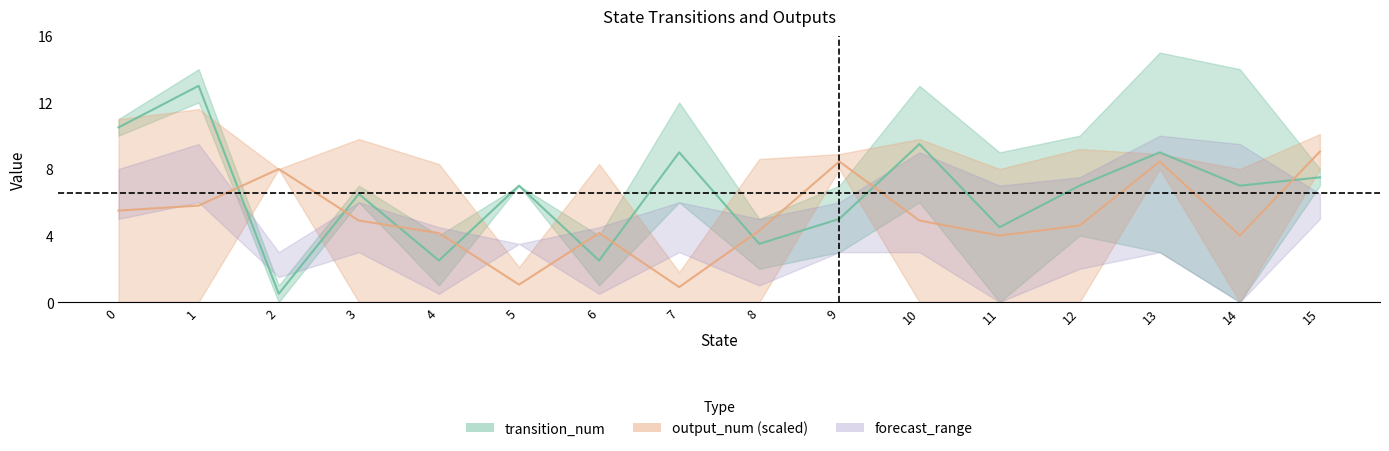

What is the value of the transition_num_b point at the 11th from the left?

6